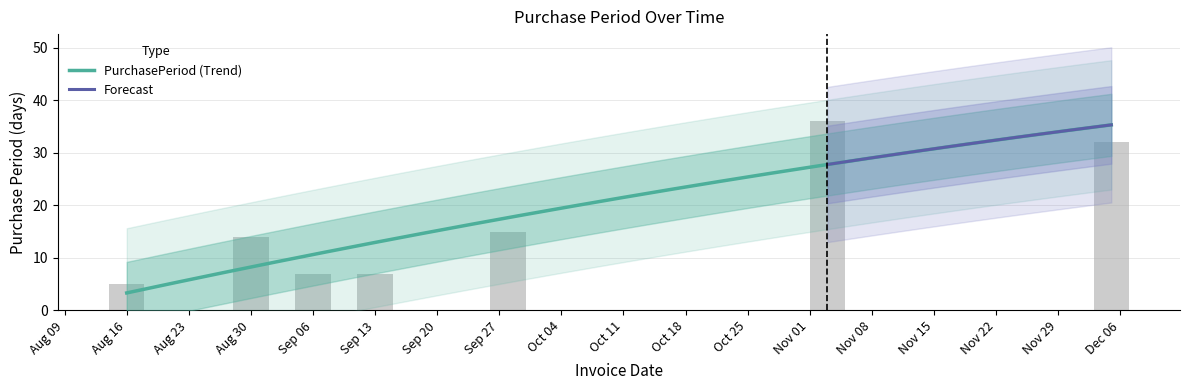

List the labels in order of value, largest first.

Nov 01, Dec 06, Sep 27, Aug 30, Sep 06, Sep 13, Aug 16